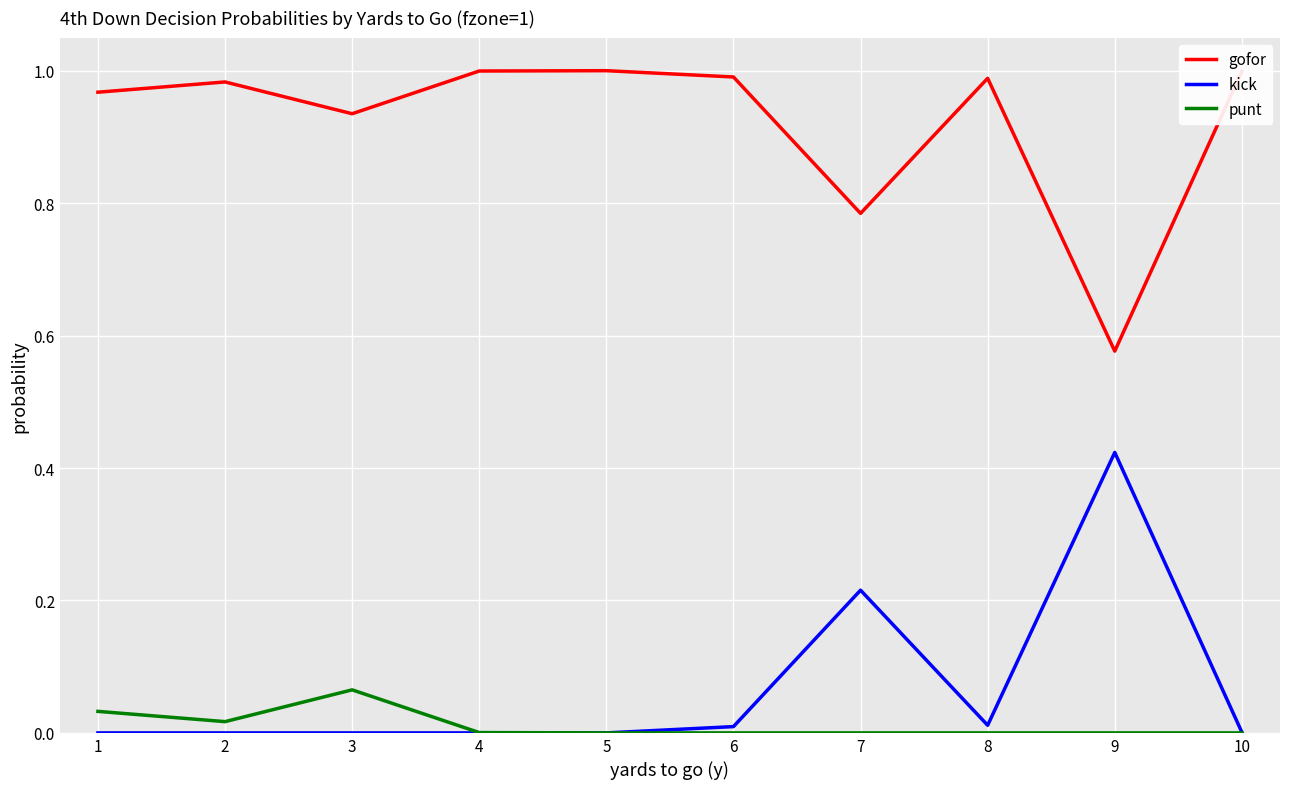

The value of gofor at 1 is 1.0. True or false?

True